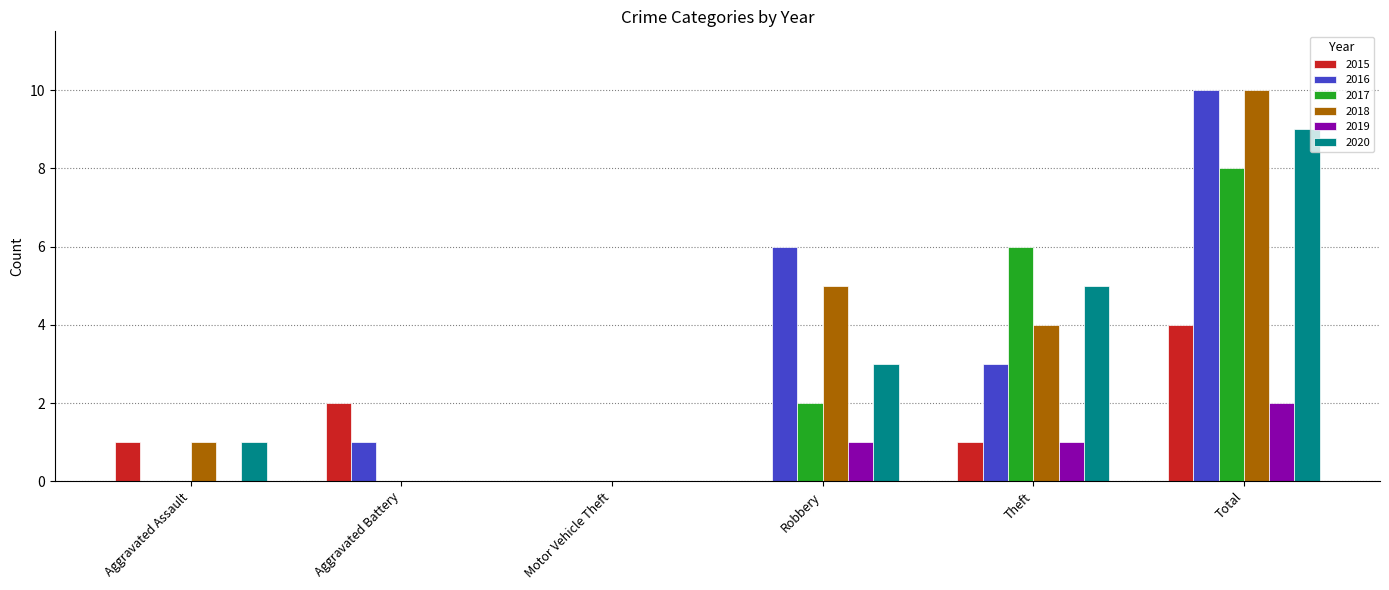

What is the sum of the 2020 values at Aggravated Battery and Total?

9